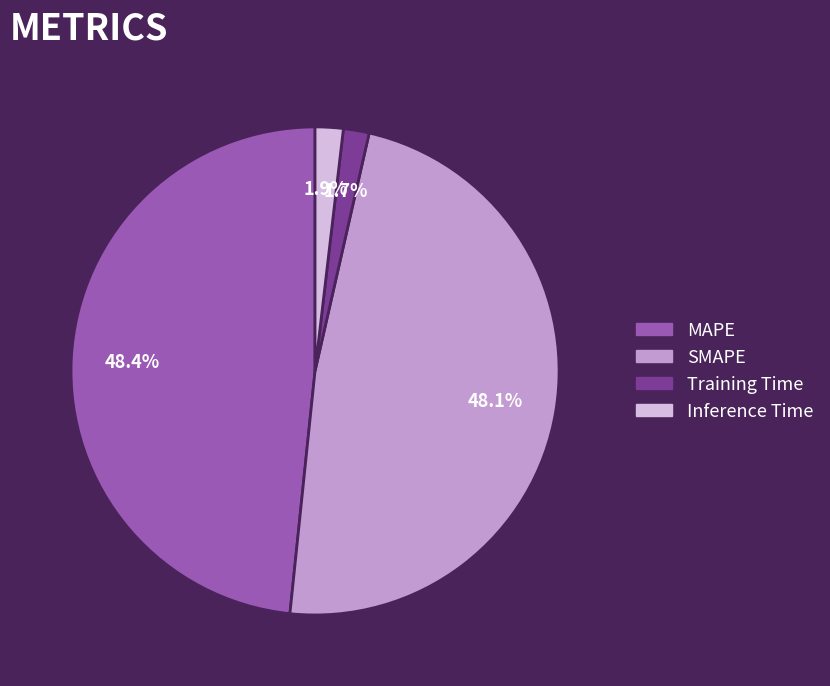

What portion of the pie excludes Training Time?

98.3%